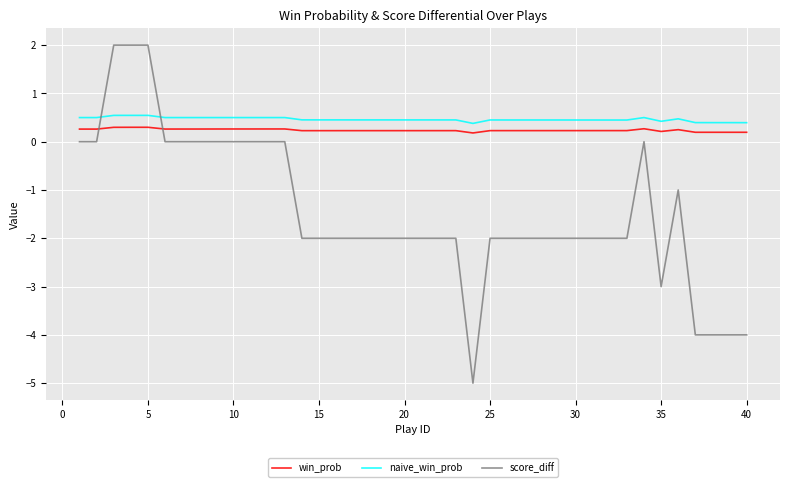

At how many categories does at least one series exceed 0?

40